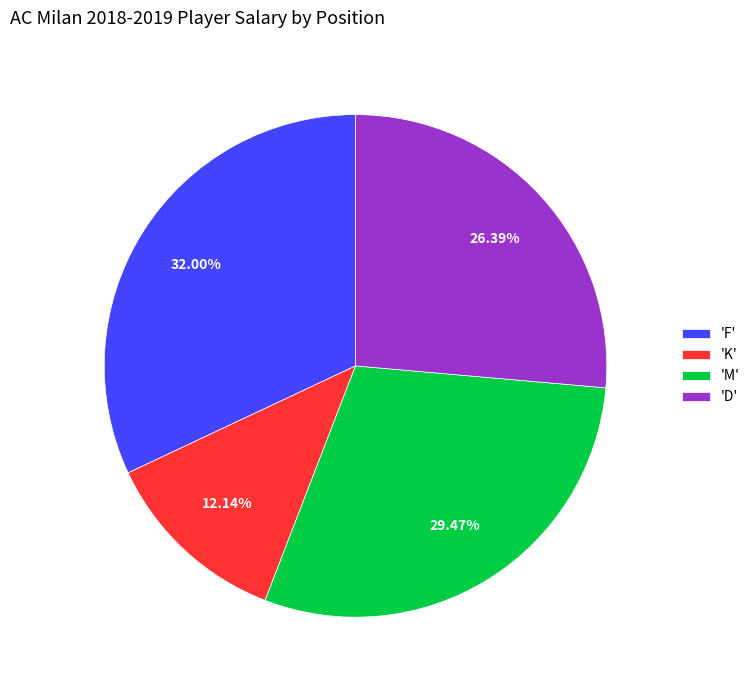

Rank the categories by value from lowest to highest.

'K', 'D', 'M', 'F'